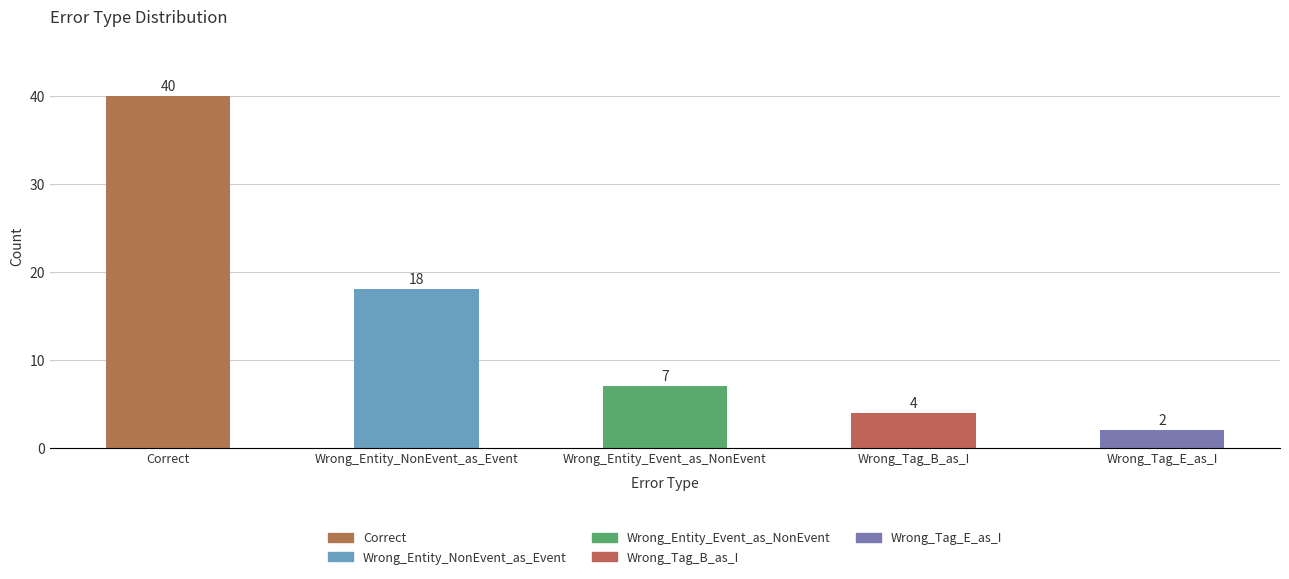

List the labels in order of value, smallest first.

Wrong_Tag_E_as_I, Wrong_Tag_B_as_I, Wrong_Entity_Event_as_NonEvent, Wrong_Entity_NonEvent_as_Event, Correct